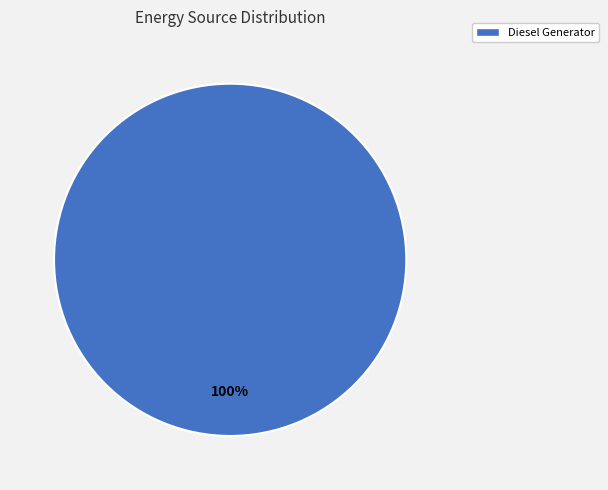

Count the number of slices in the pie.

1